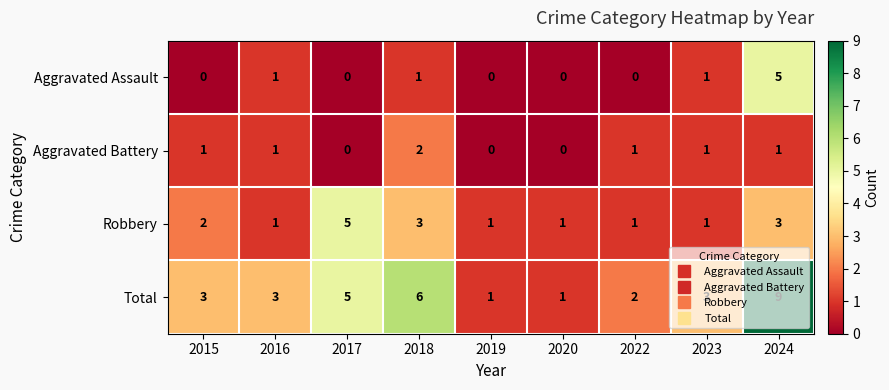

What is the sum of the Total values at 2016 and 2018?

9